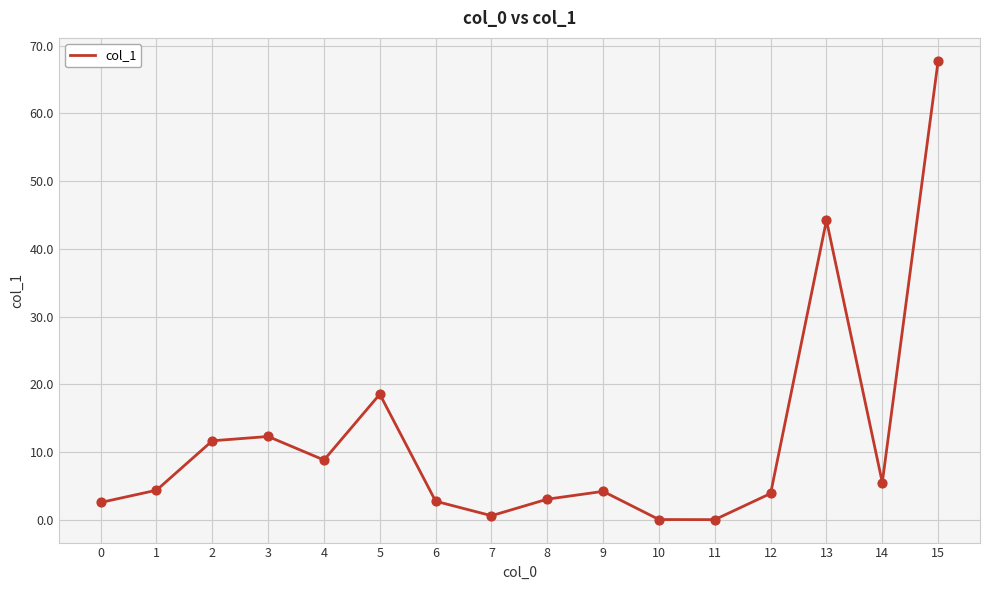

What is the change in value from 2 to 13?

+32.6